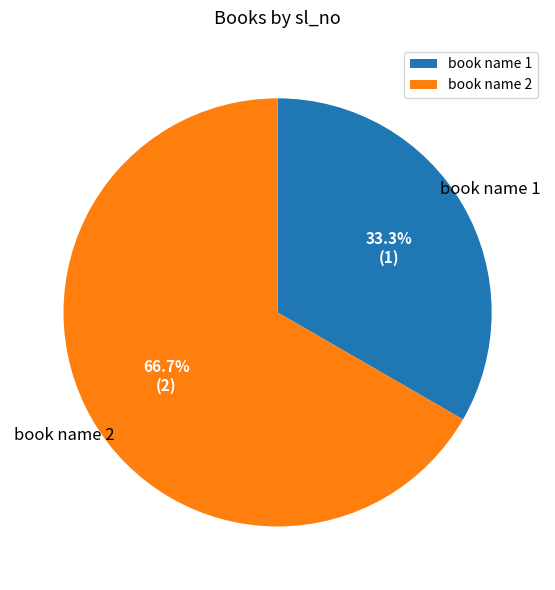

What is the smallest slice in the pie chart?

book name 1